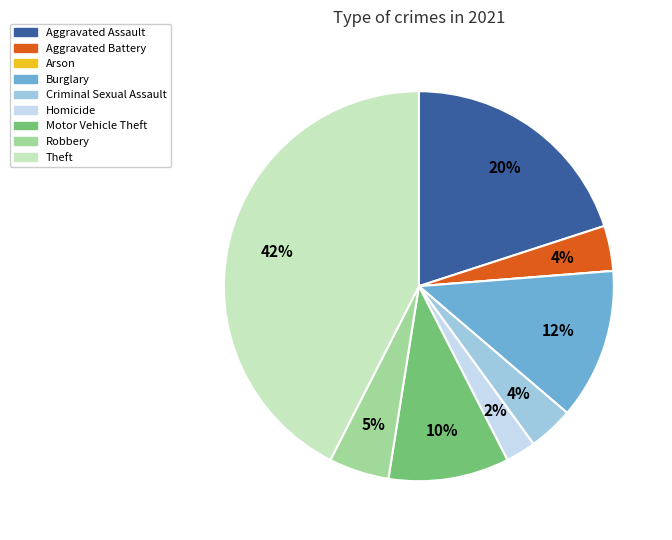

Which has a higher value, Homicide or Criminal Sexual Assault?

Criminal Sexual Assault